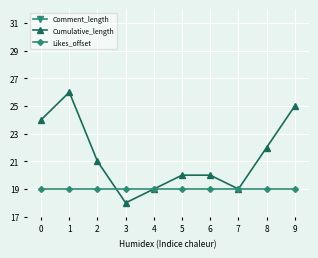

The value of Comment_length at 1 is 9. True or false?

True